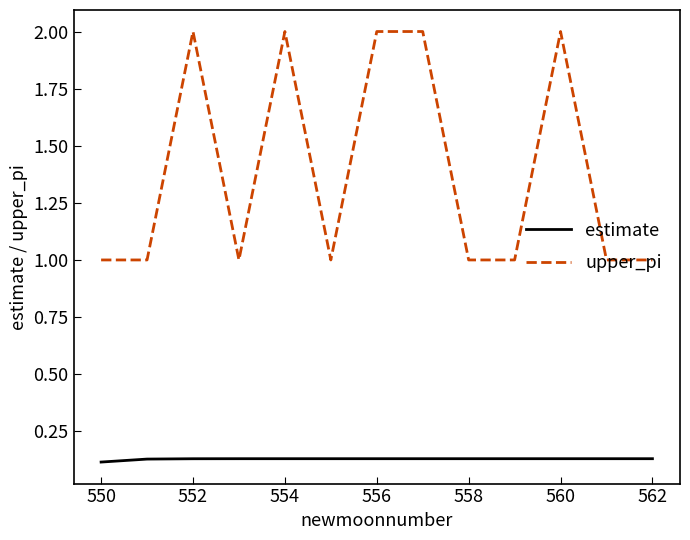

List the series in order of their peak value, highest first.

upper_pi, estimate